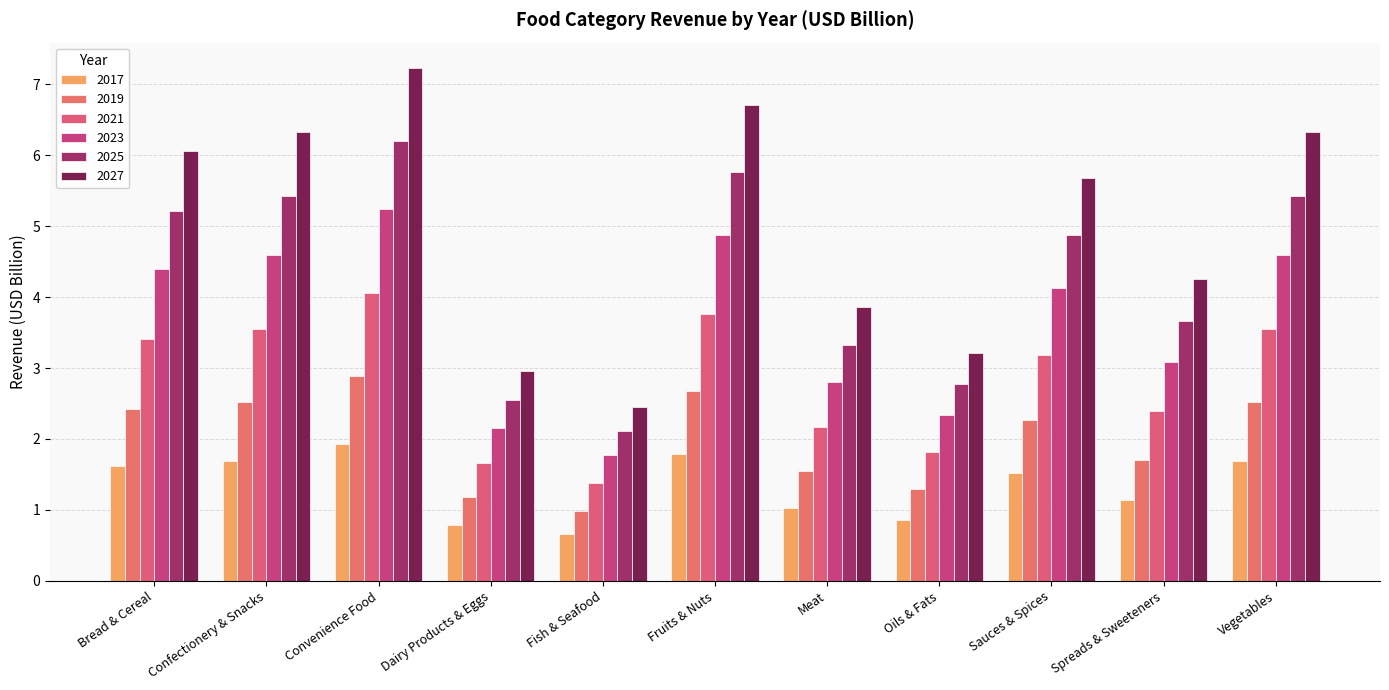

Rank the series by their maximum value, from highest to lowest.

2027, 2025, 2023, 2021, 2019, 2017